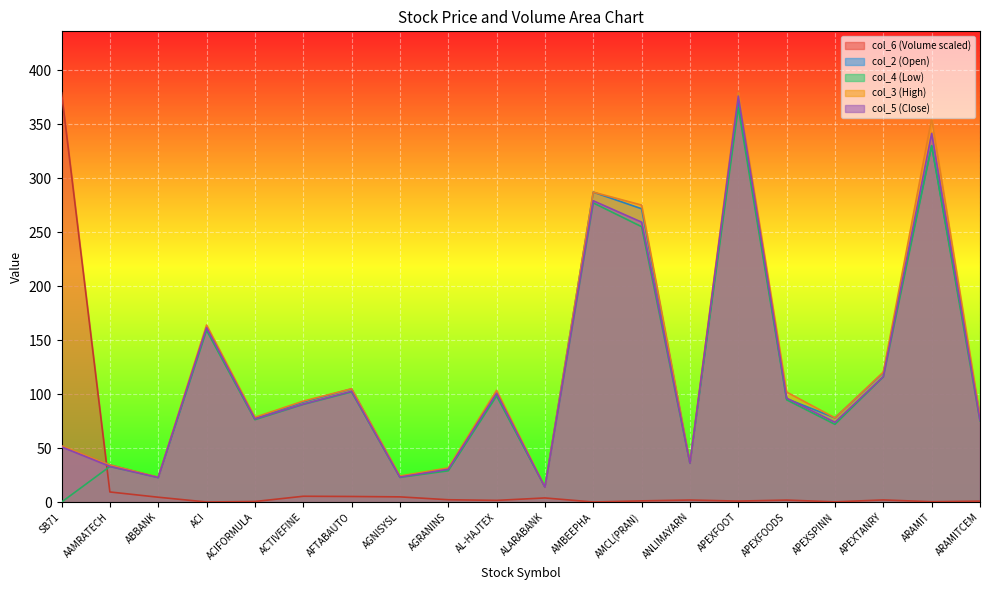

True or false: col_2 has more than 1 points higher than both neighbors.

True